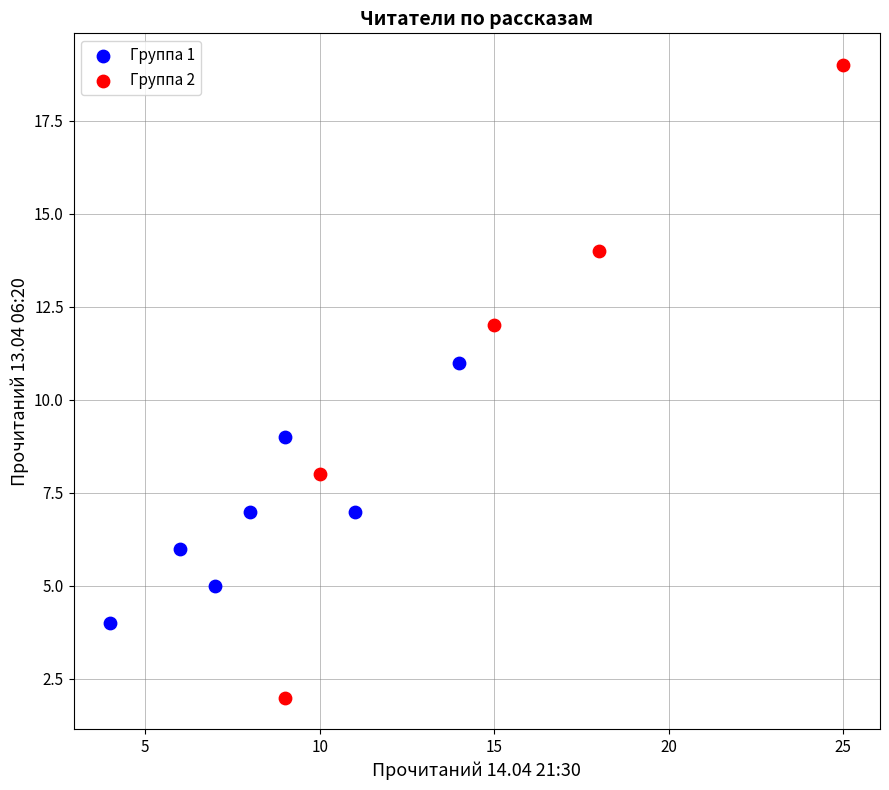

Which series reaches the minimum Y coordinate?

Группа 2